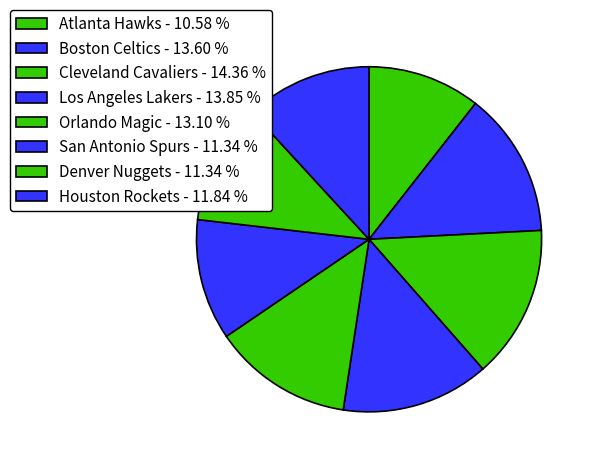

How many slices are in this pie chart?

8